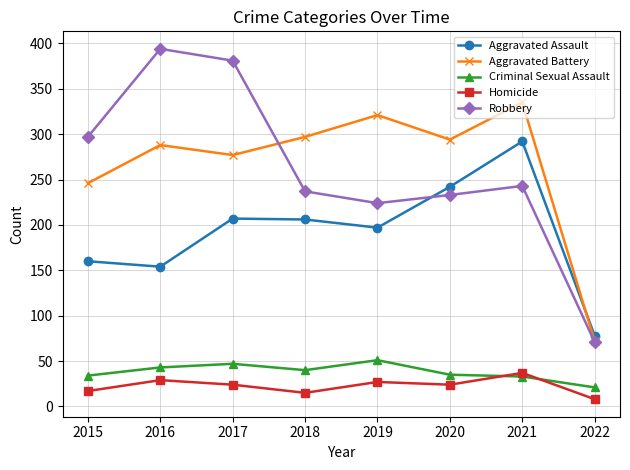

At which label does Homicide reach its minimum?

2022